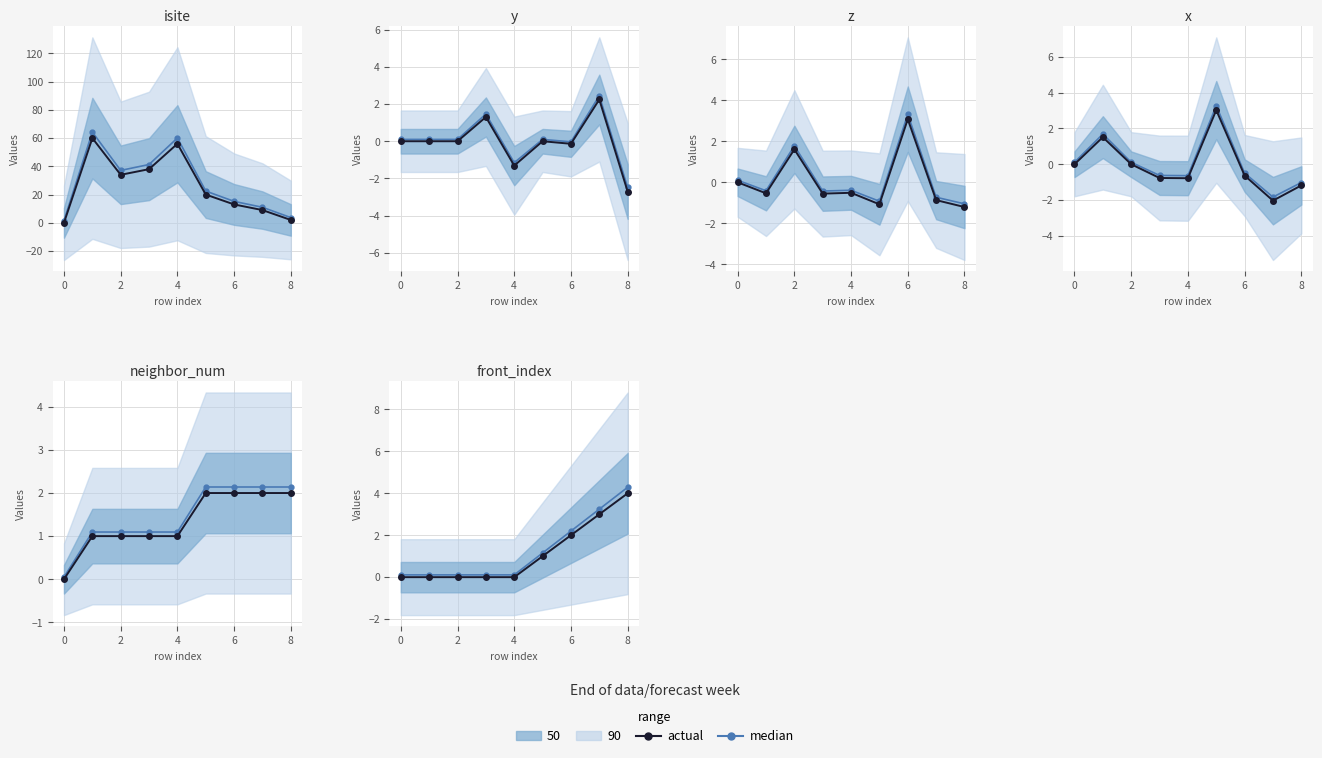

What is the sum of all actual values?

10.0